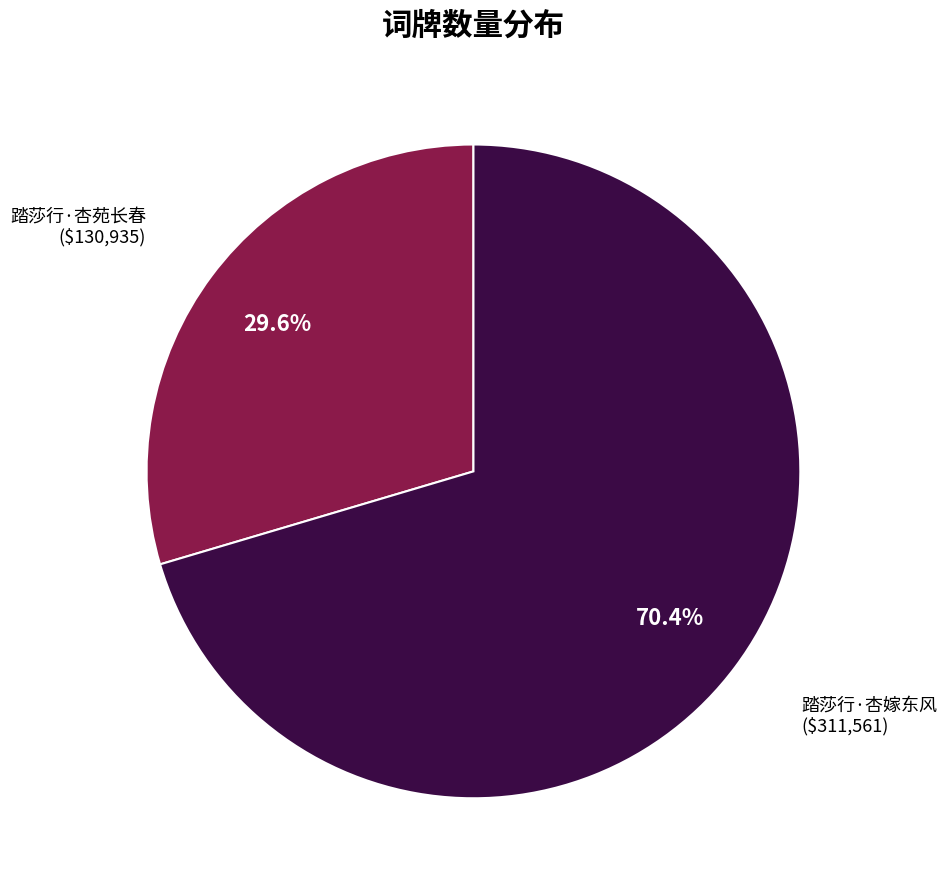

True or false: 踏莎行·杏嫁东风 accounts for 70% of the total.

True